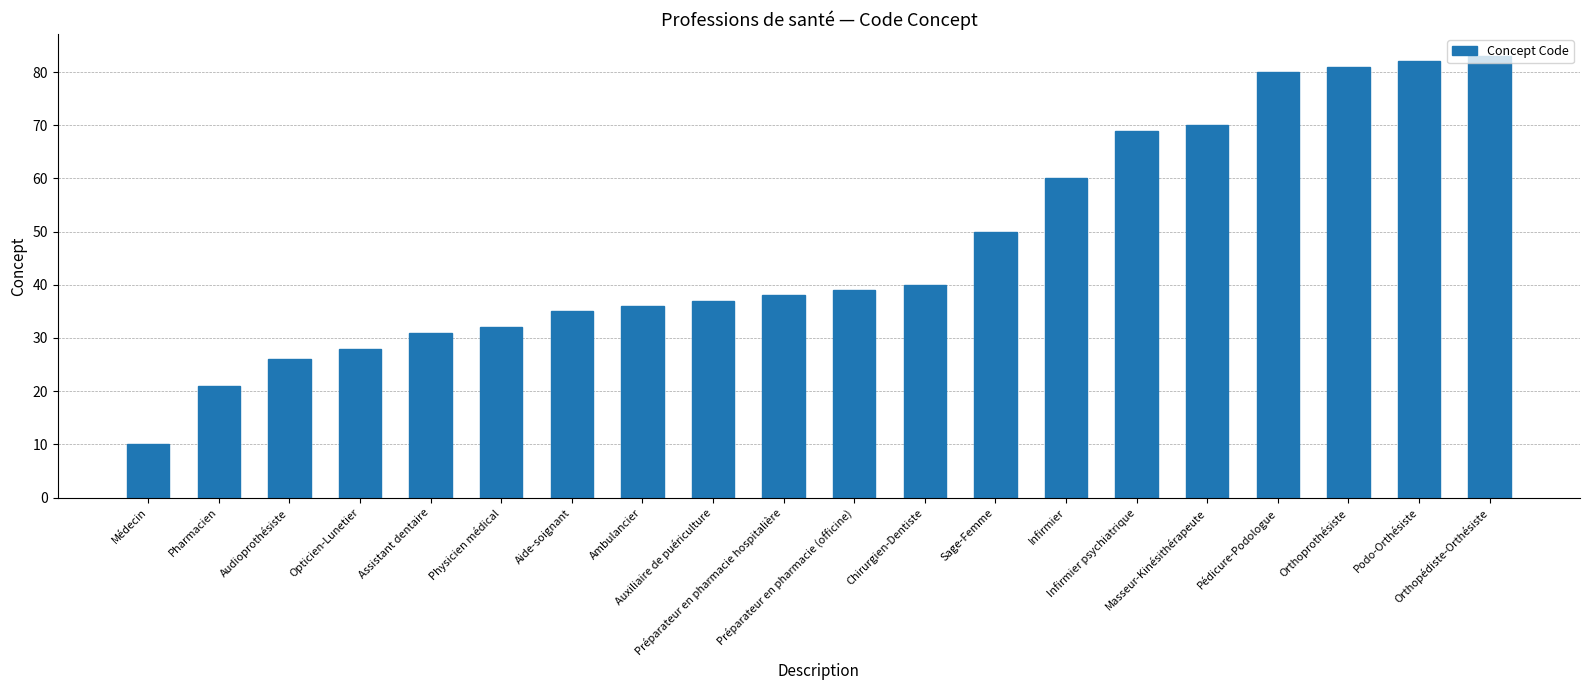

The chart shows a value of 26 at Audioprothésiste. True or false?

True